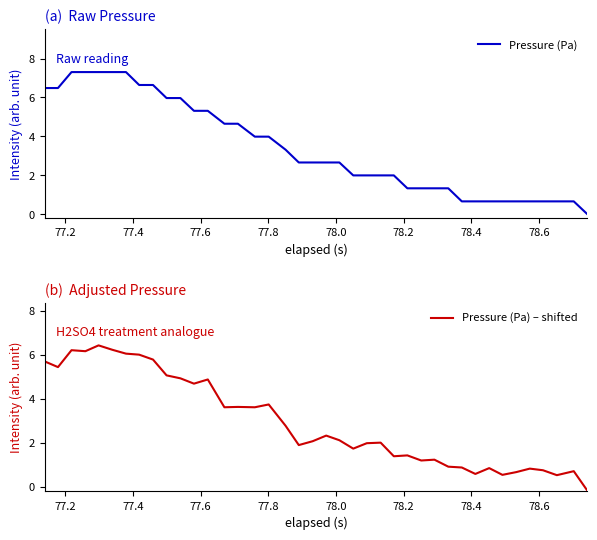

Rank the series by their maximum value, from highest to lowest.

Pressure (Pa), Pressure (Pa) – shifted